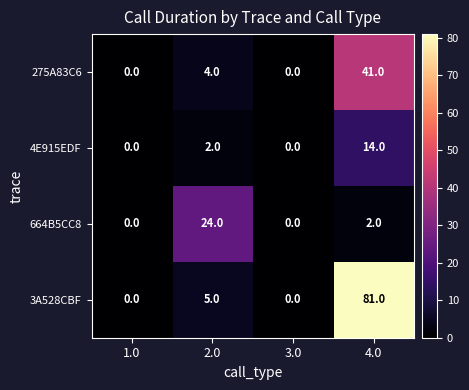

How many categories are shown in the chart?

4